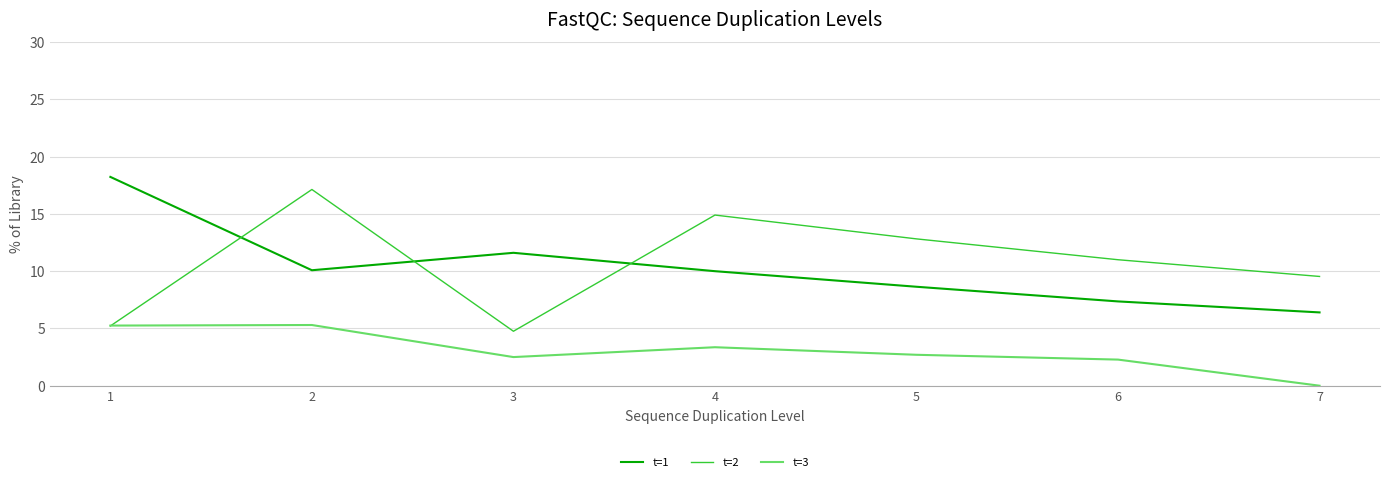

What is the difference between the t=1 values at 7 and 2?

3.7